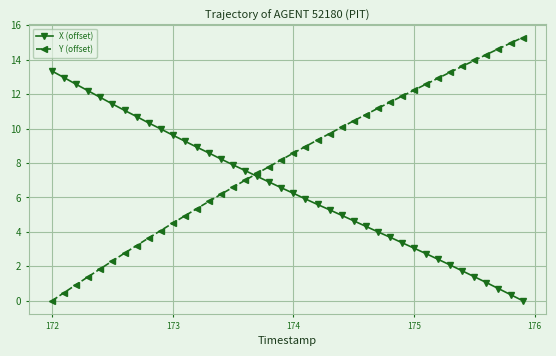

Which series has the largest range (max minus min)?

Y (offset)